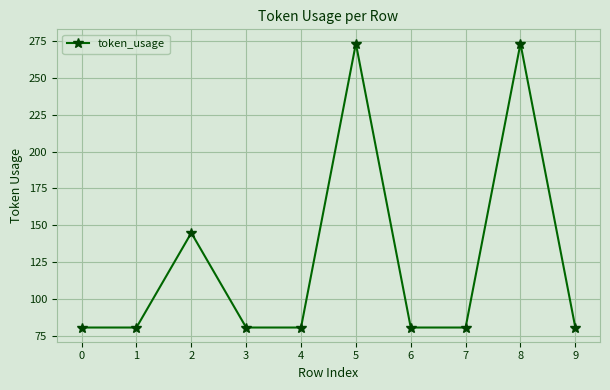

True or false: the data shows 145 at 2.

True